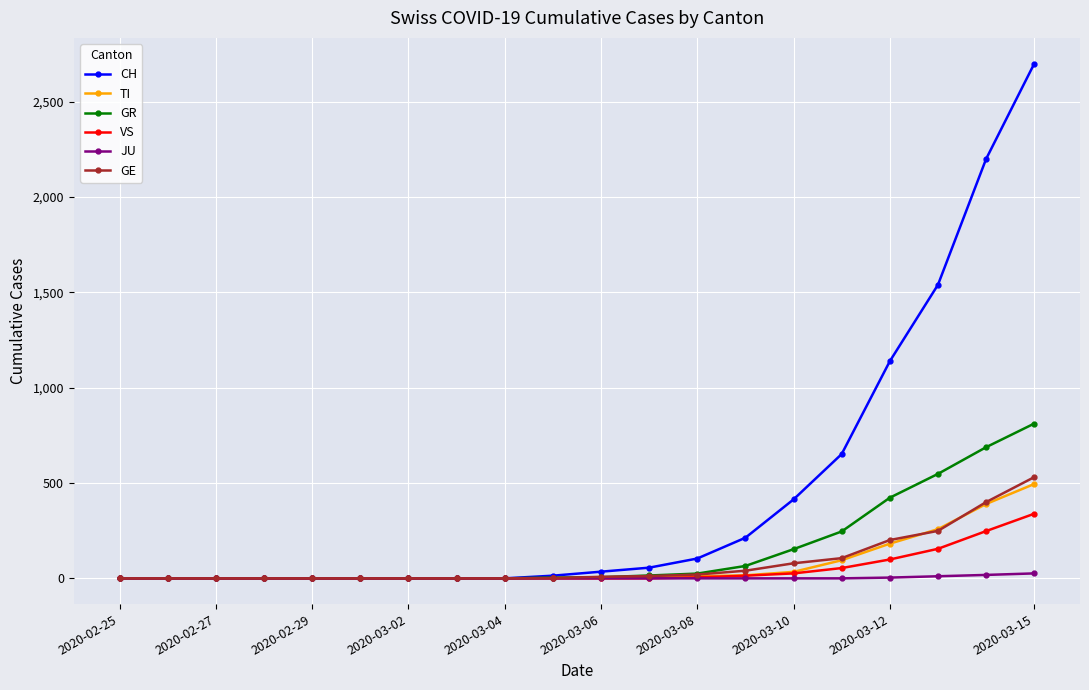

What is the maximum value for GE?

531